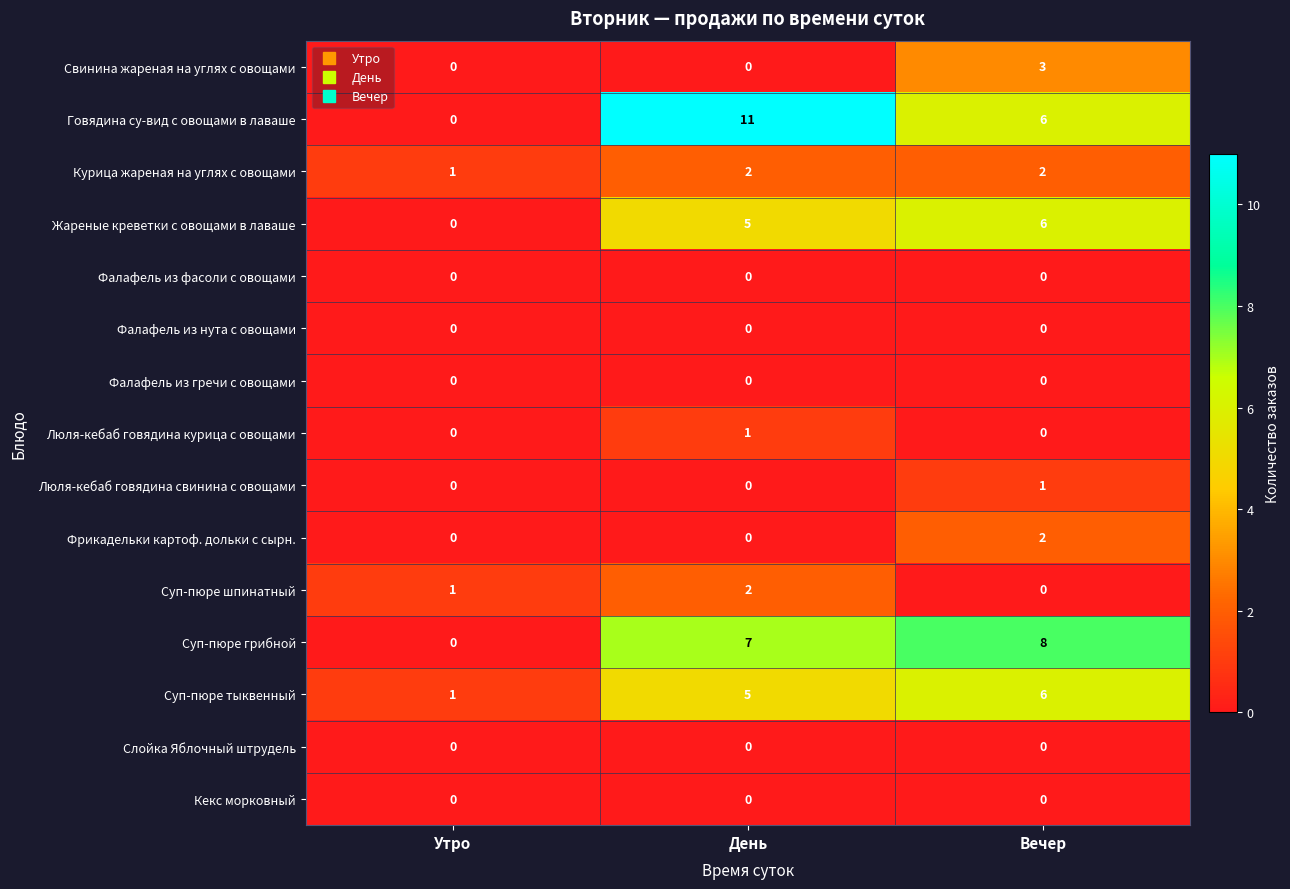

Which category has the lowest value in the Курица жареная на углях с овощами series?

Утро